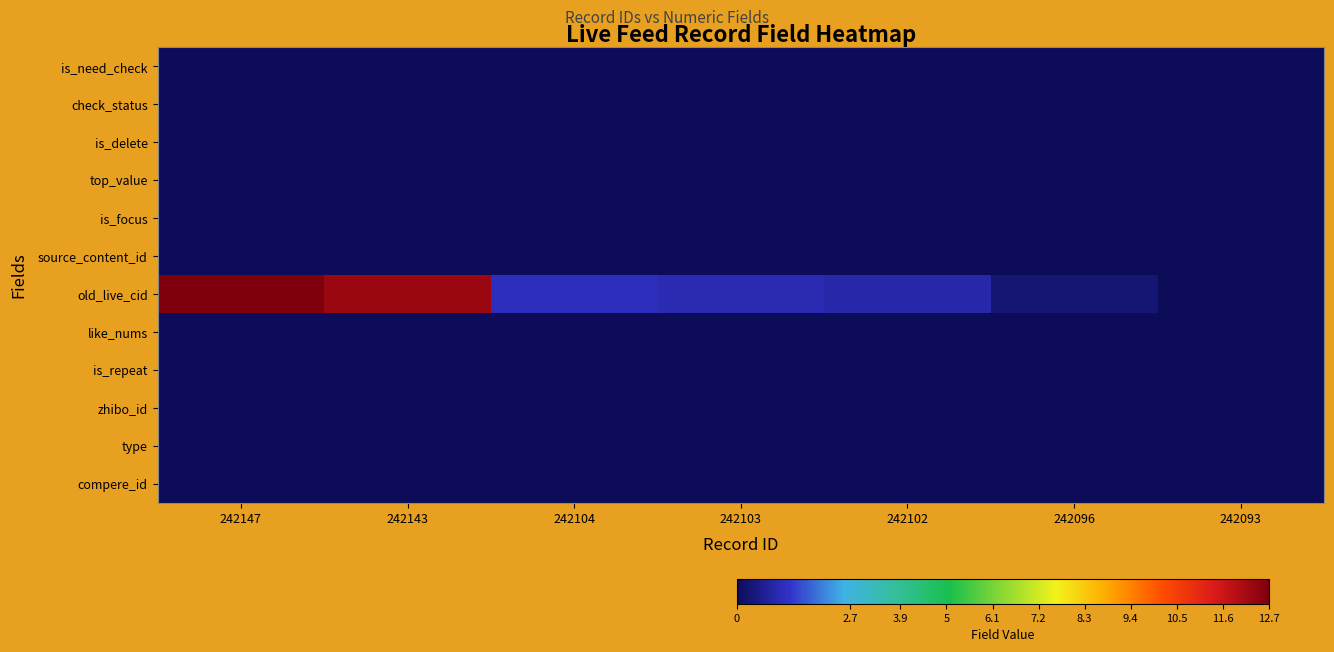

Which label corresponds to the largest value in the chart?

242147